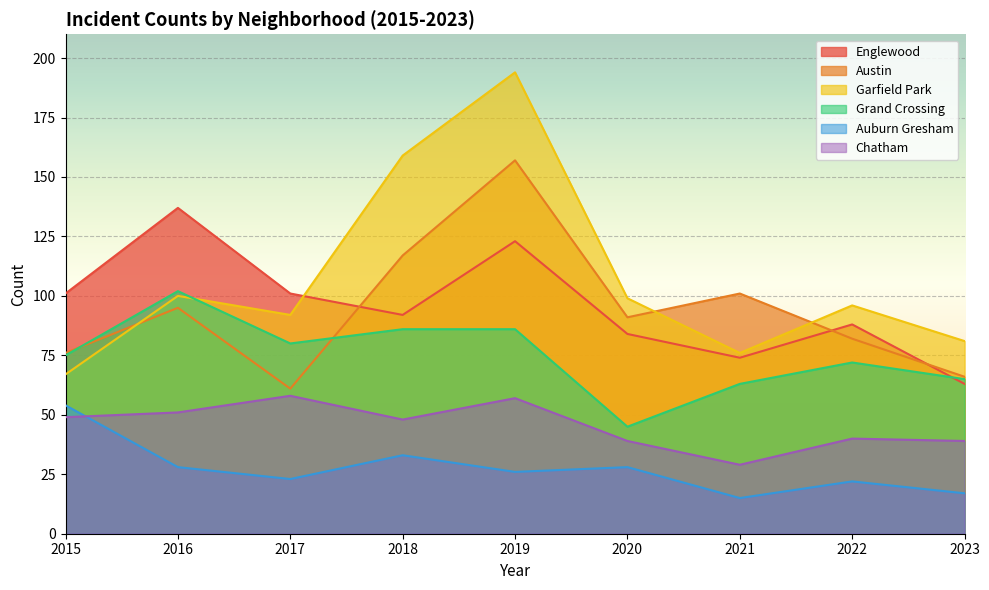

True or false: Chatham has more than 1 interior local peaks.

True